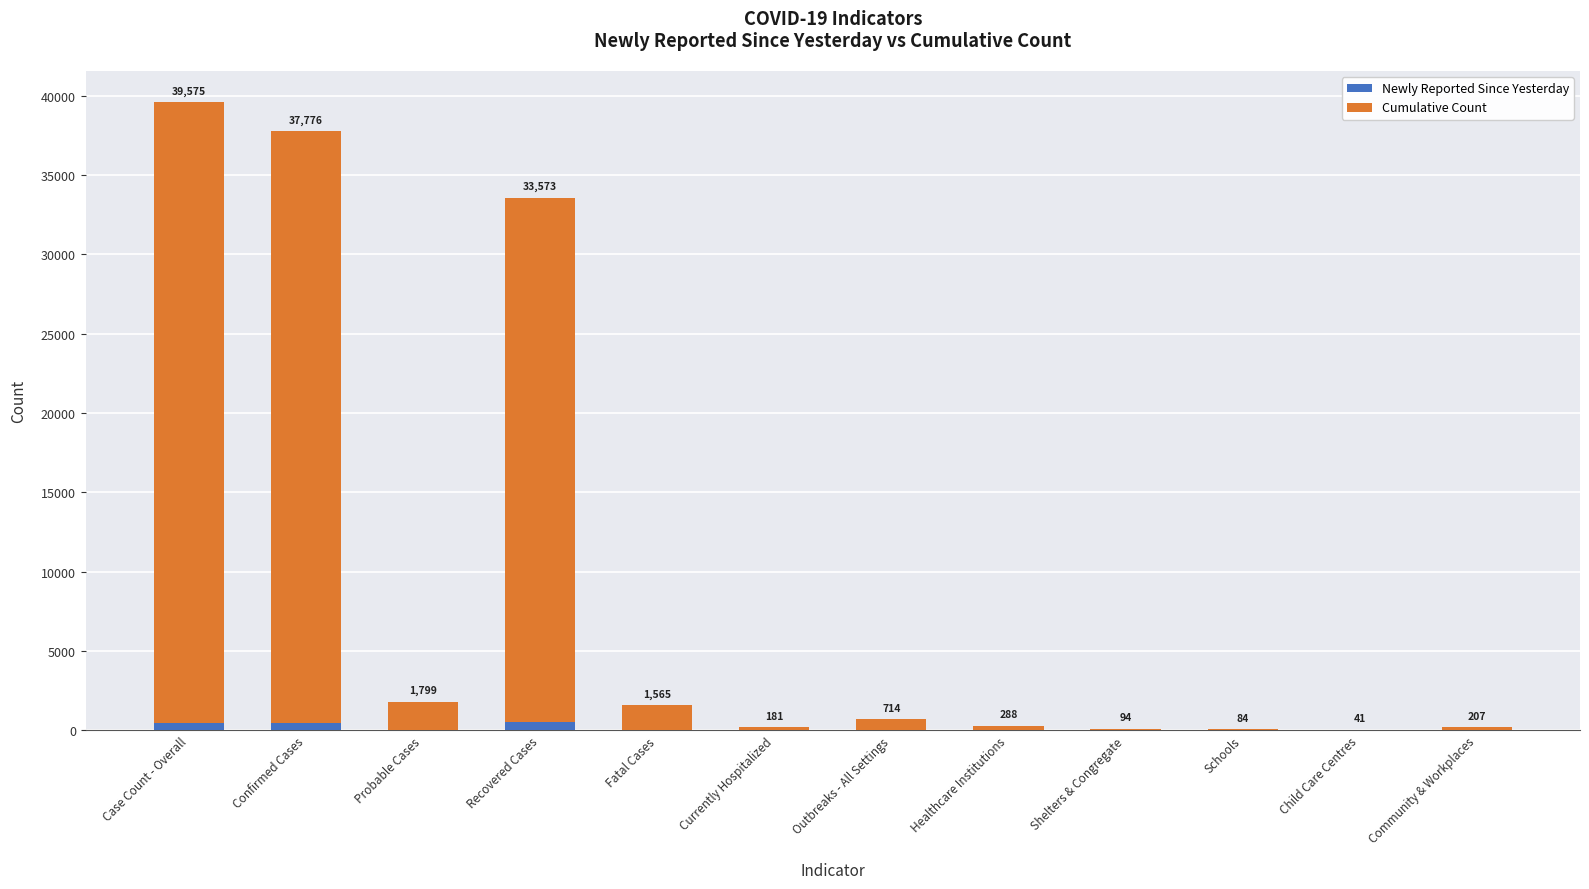

What is the sum of all Cumulative Count values?

114360